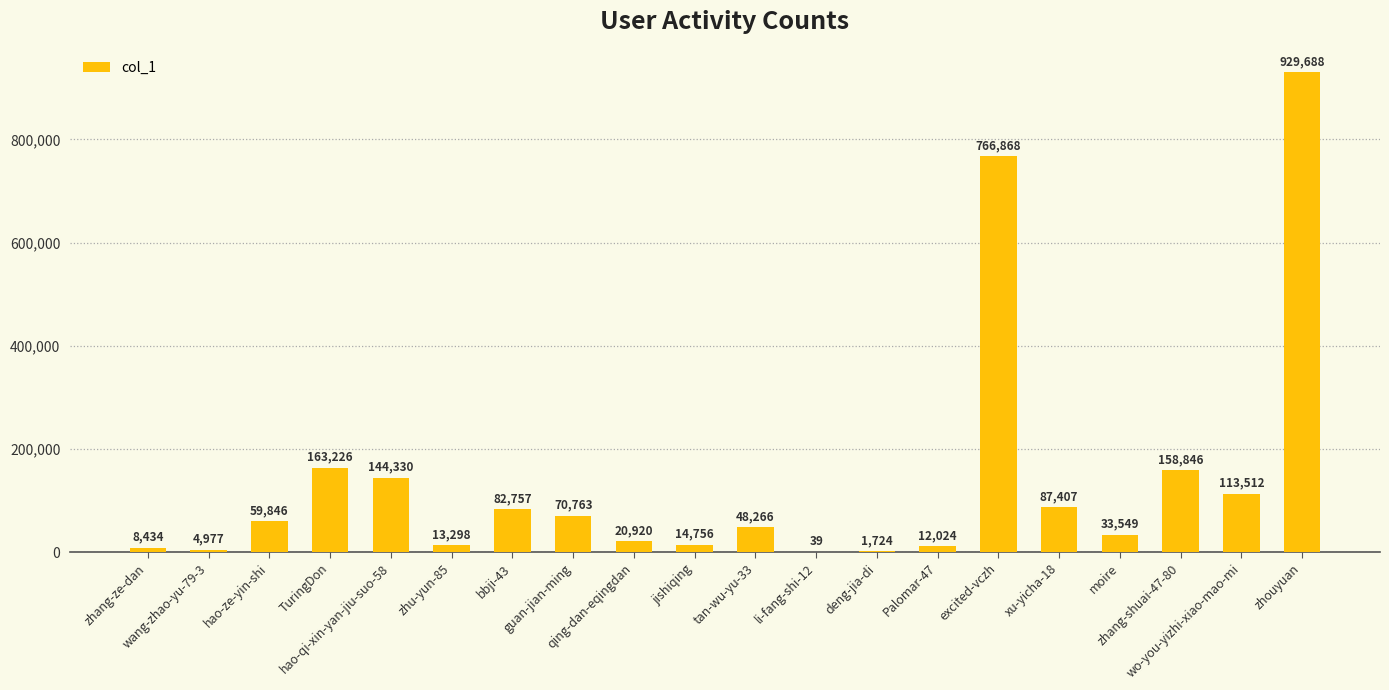

Which label corresponds to the largest value in the chart?

zhouyuan